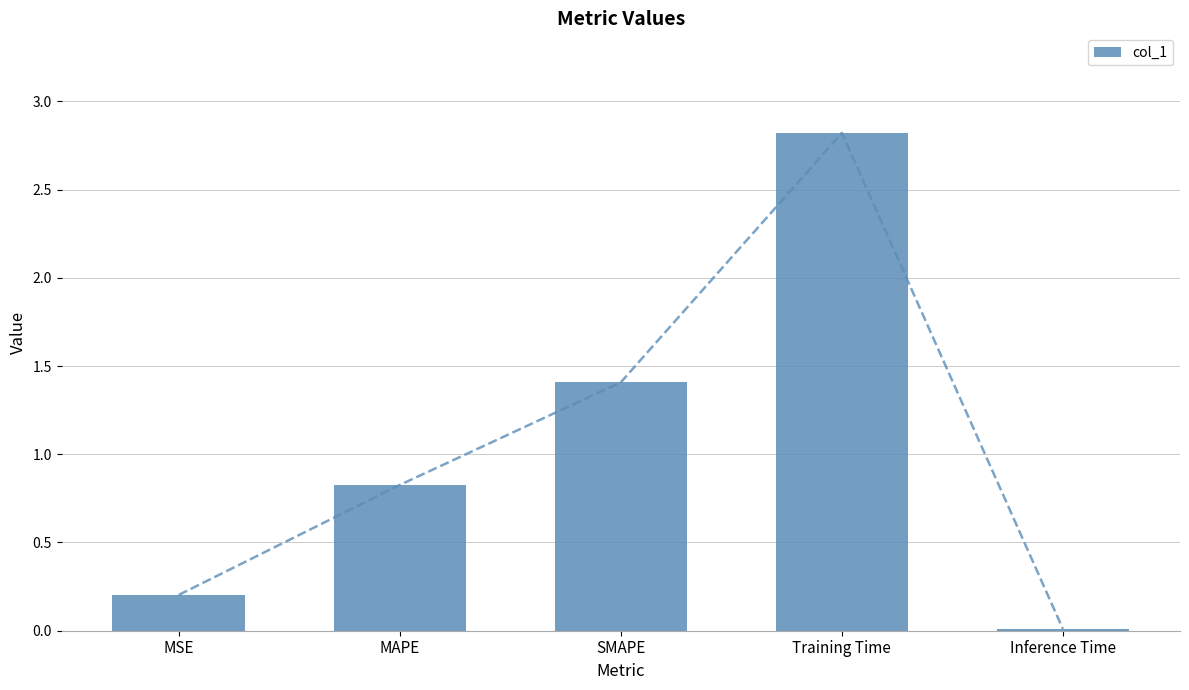

What value does the data have at MSE?

0.2